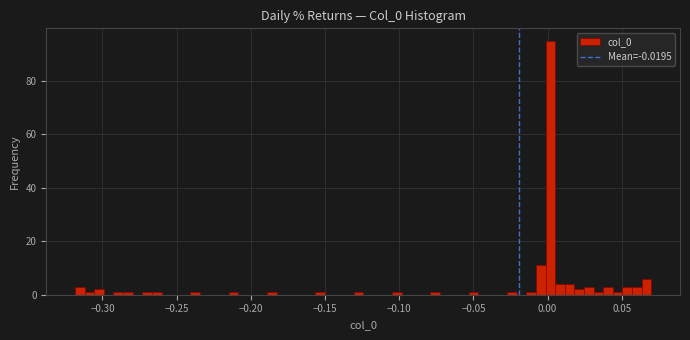

Read against the x-axis, roughly where is the centre of the tallest bar?

0.000